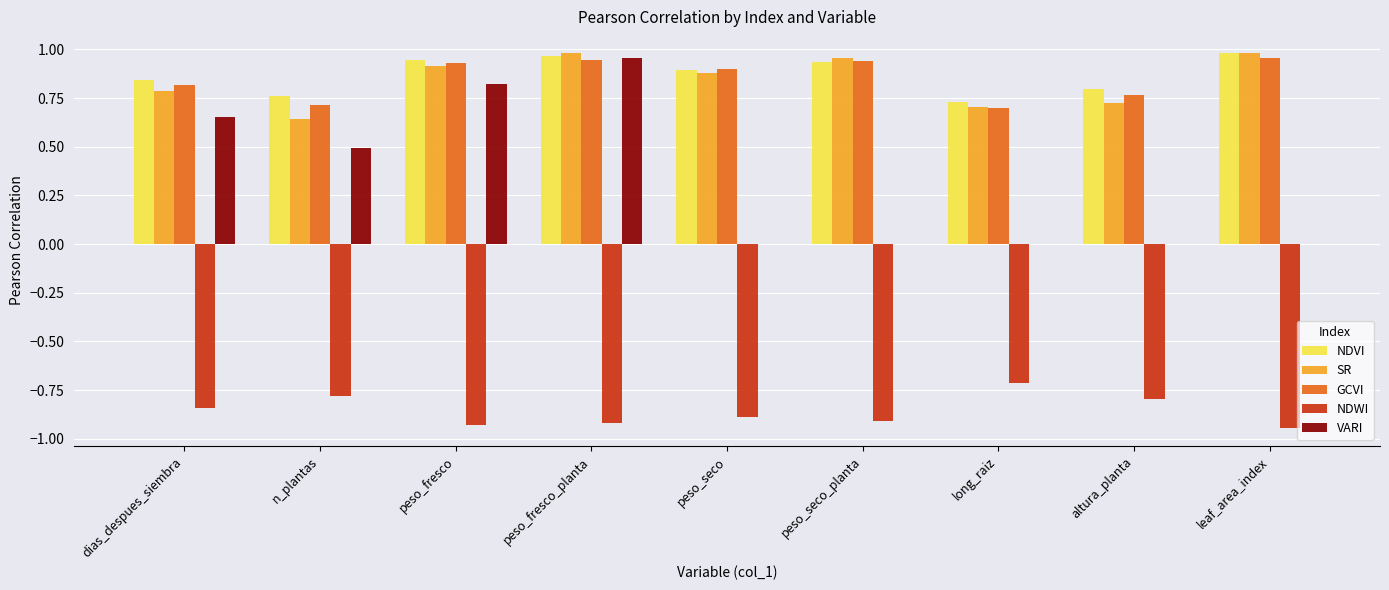

Count the number of data series in this chart.

5